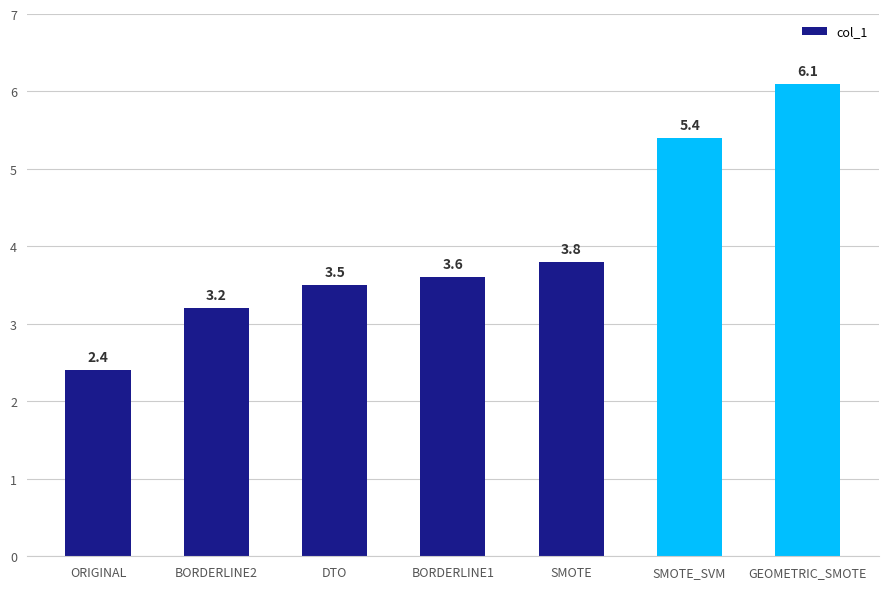

What is the change in value from DTO to SMOTE?

+0.3